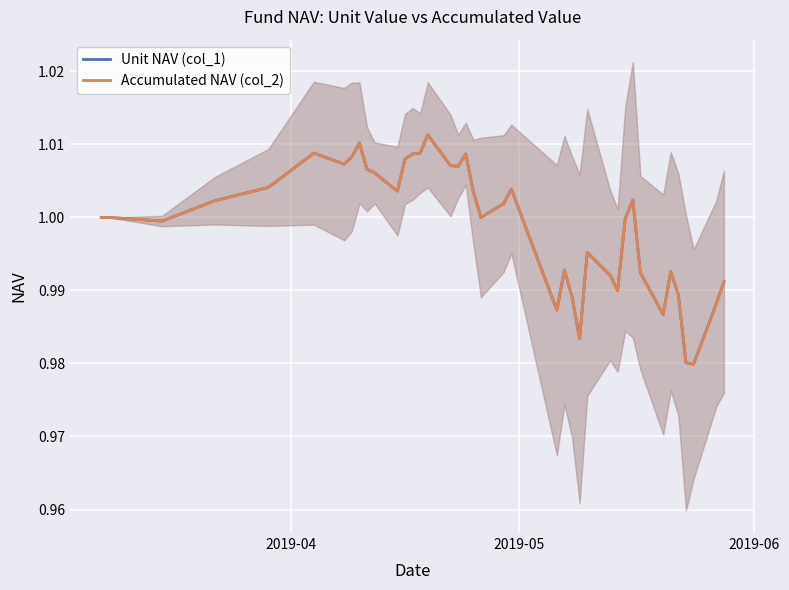

The value of Unit NAV (col_1) at 14 is 0.3. True or false?

False